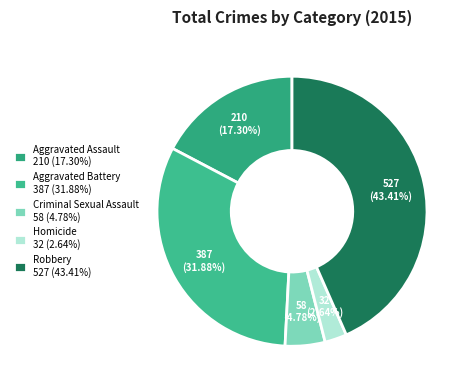

To the nearest percent, what is the difference between the Aggravated Battery and Homicide slice percentages?

29%